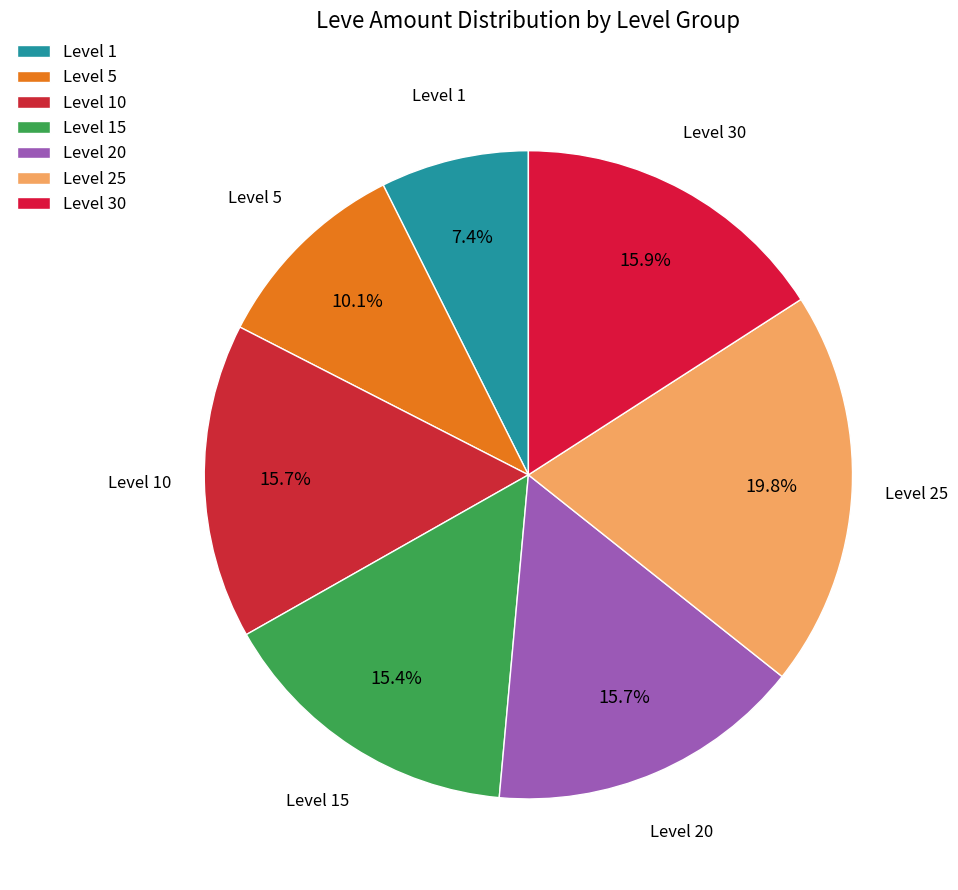

Is there any slice that represents more than half of the pie?

No